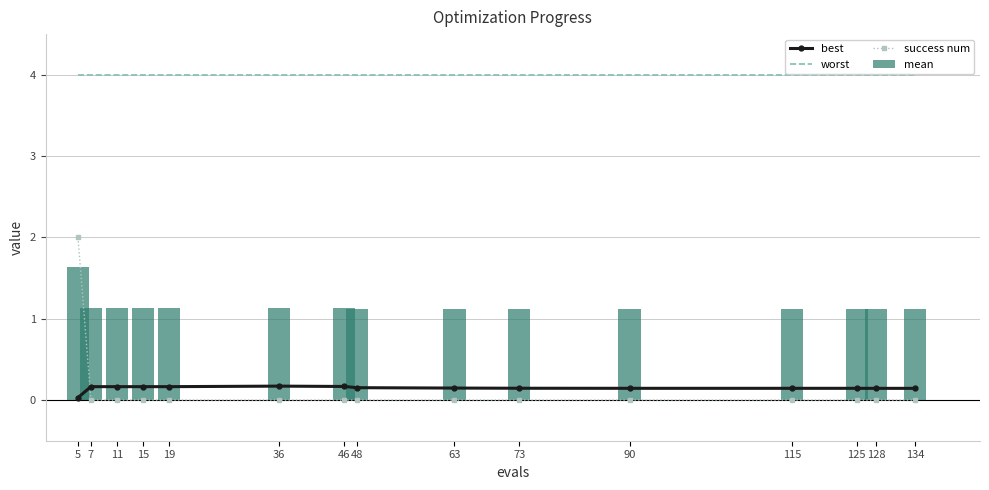

At how many categories does at least one series exceed 2?

15